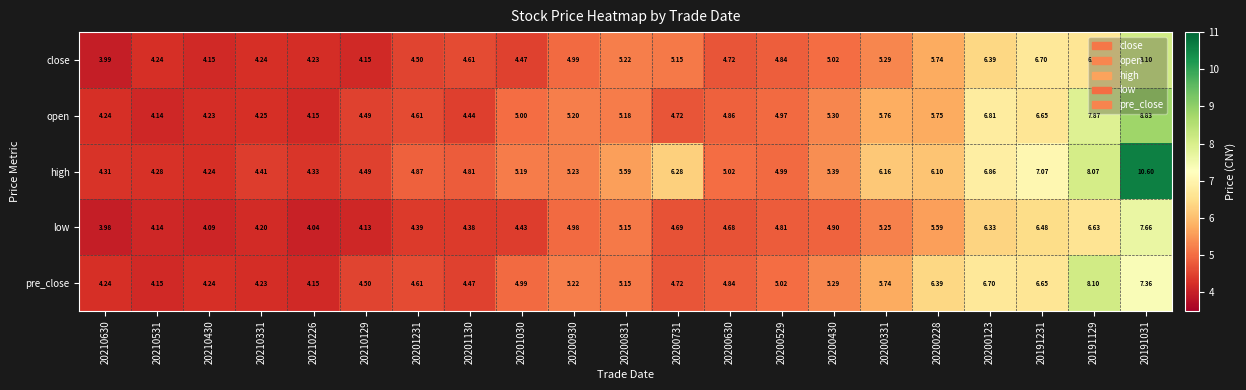

How many series are shown in this chart?

5